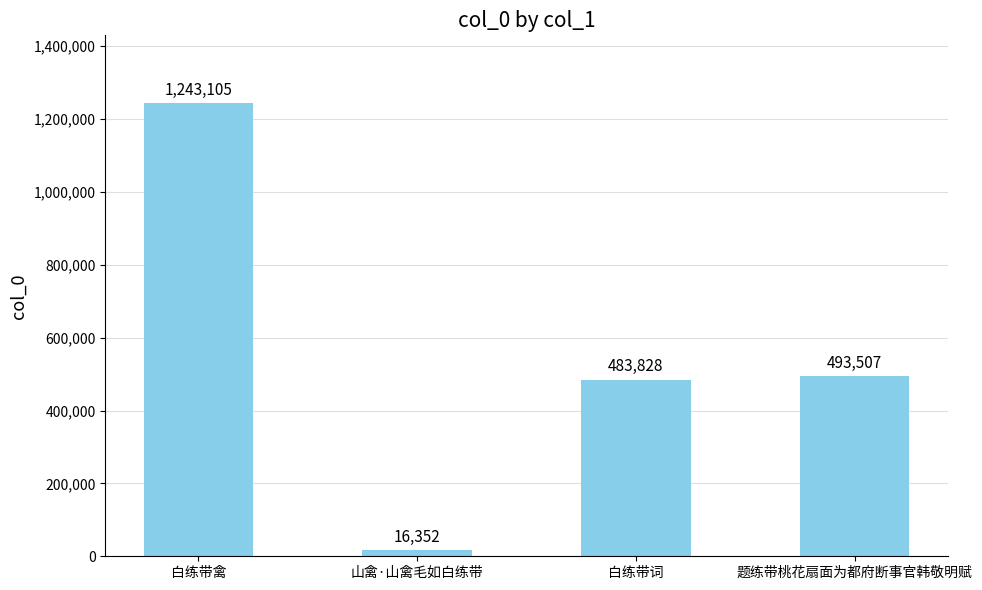

The value at 题练带桃花扇面为都府断事官韩敬明赋 is 179352. True or false?

False